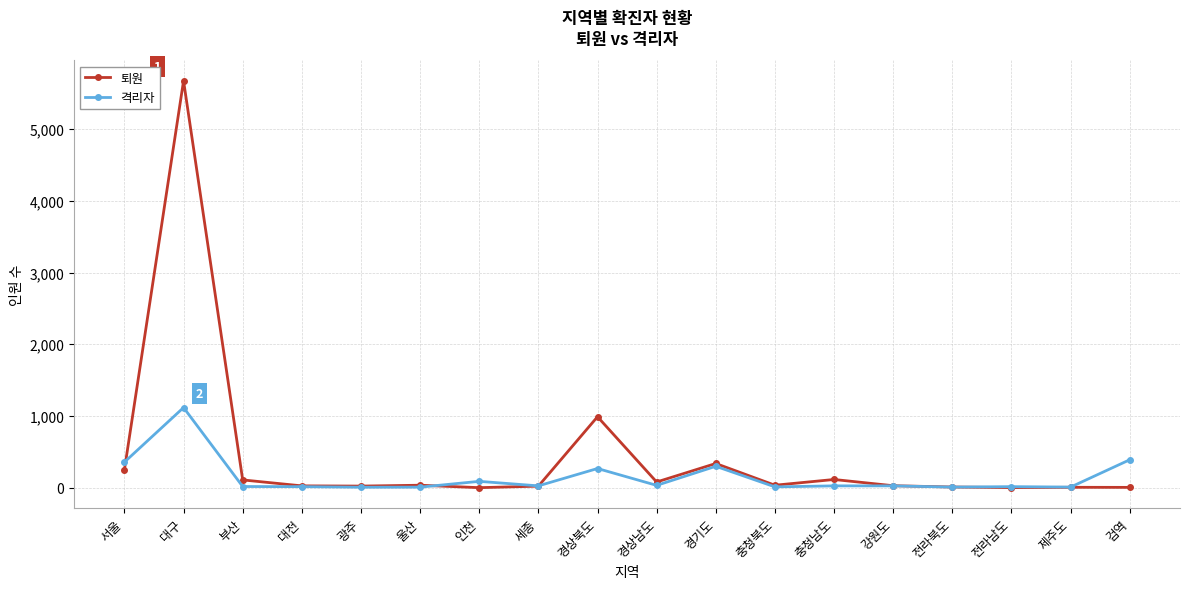

Is it true that 격리자 equals 1117 at 대구?

True